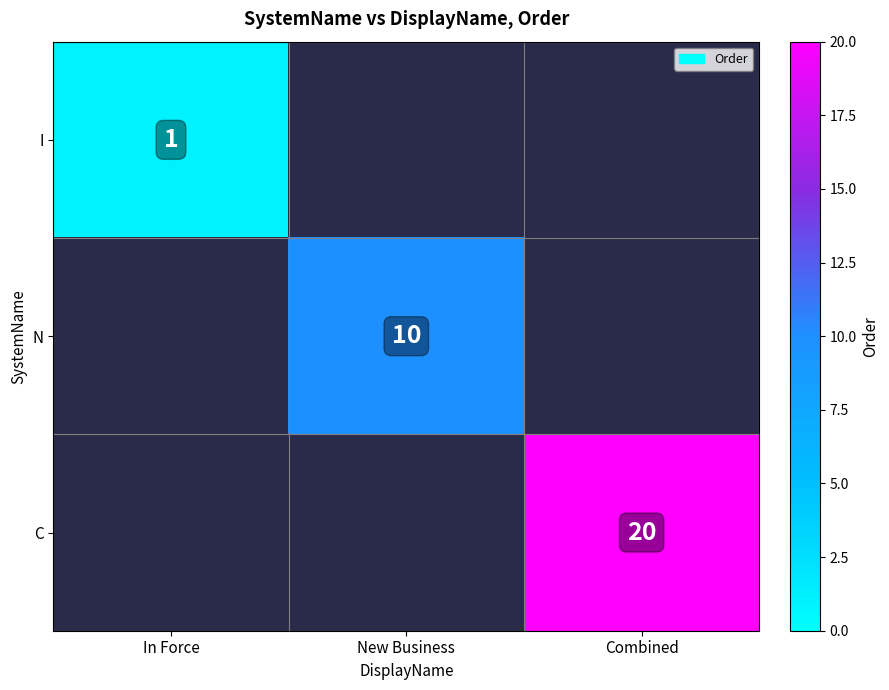

Which label corresponds to the largest value in the chart?

Combined